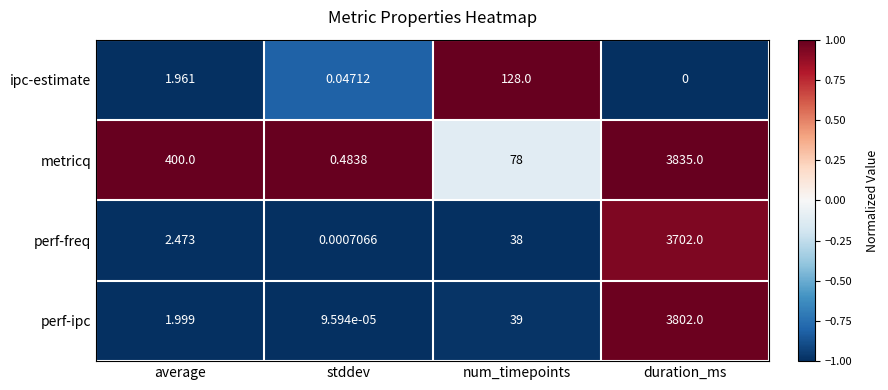

At which label does metricq reach its minimum?

stddev